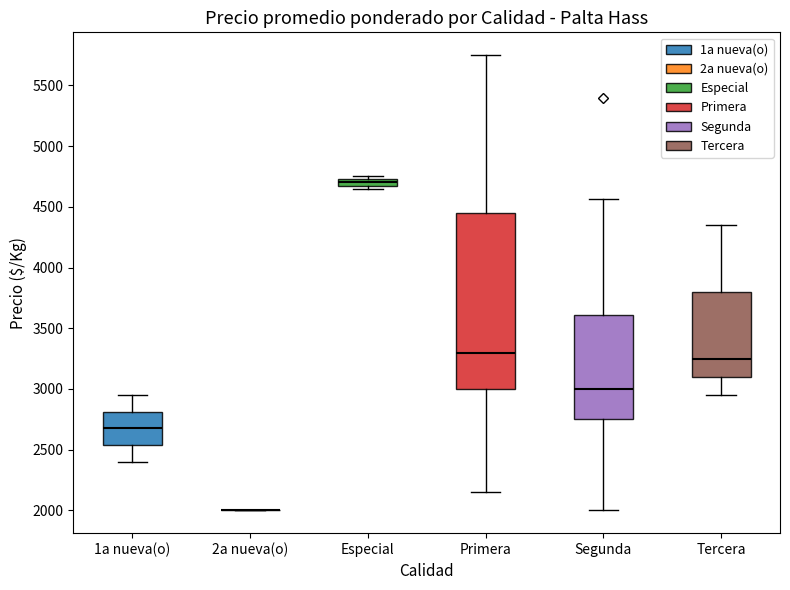

Where is the lower edge of the box for Especial on the y-axis? The values are not printed on the chart, so give them approximately, as read against the axis.

4700